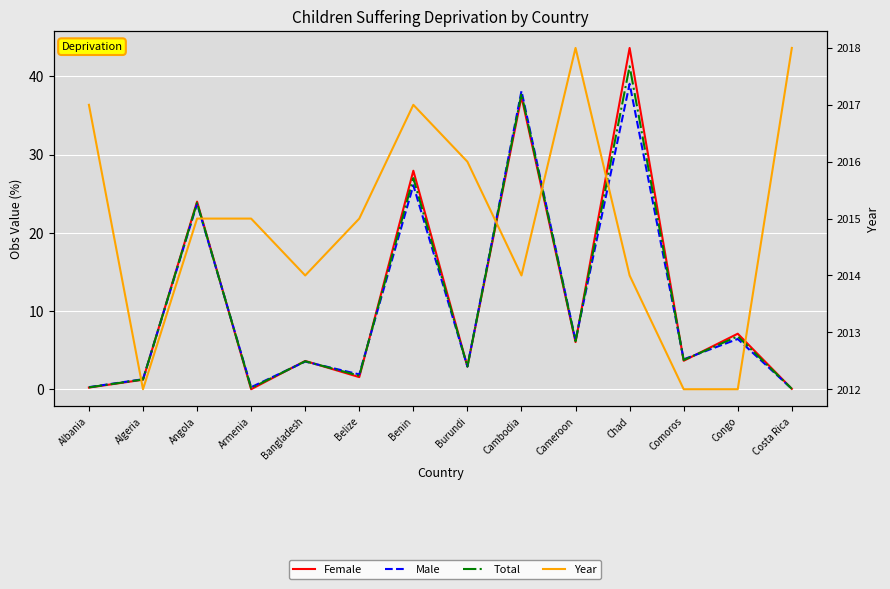

Between Benin and Comoros, which series saw the biggest shift?

Female